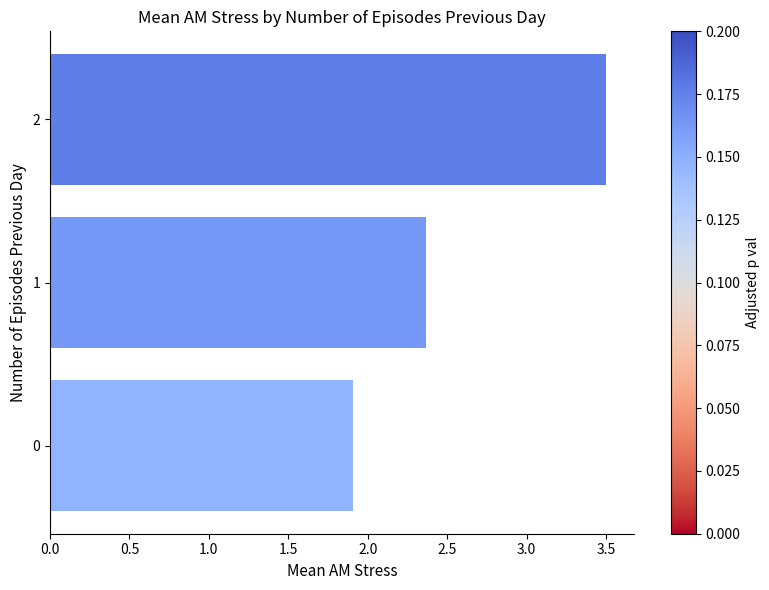

What is the average value?

2.6